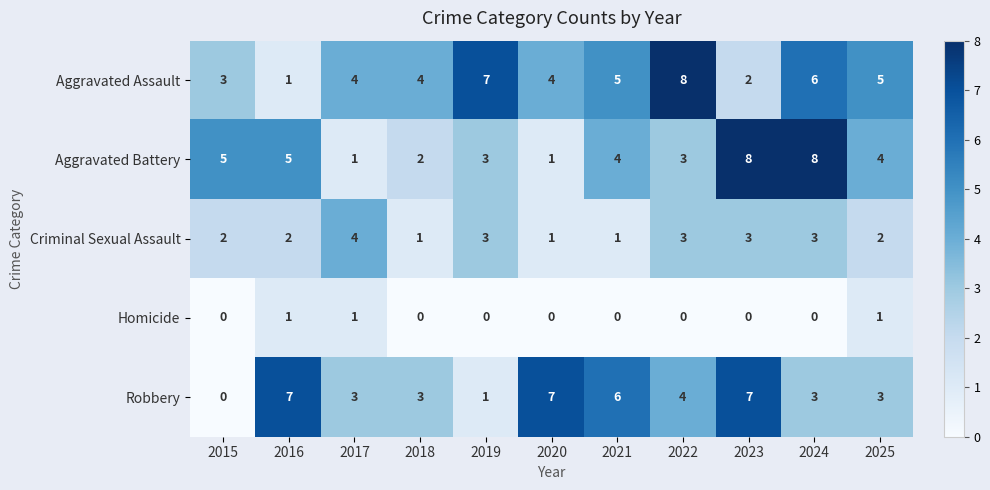

Which series has the largest total across all categories?

Aggravated Assault